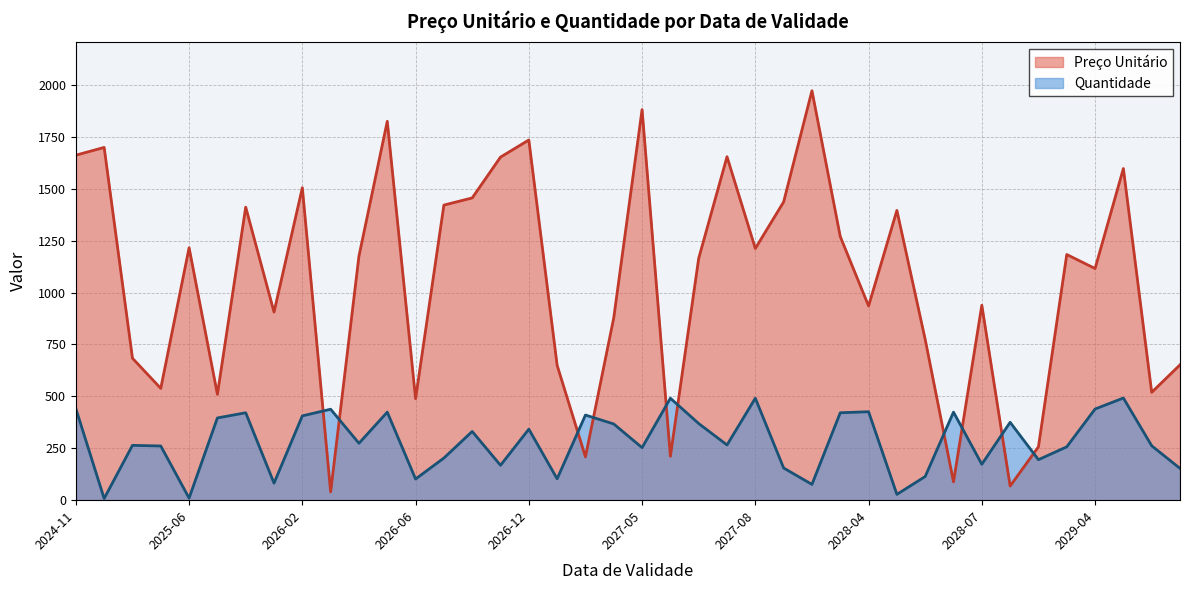

At which label does Quantidade reach its peak?

2029-05-29